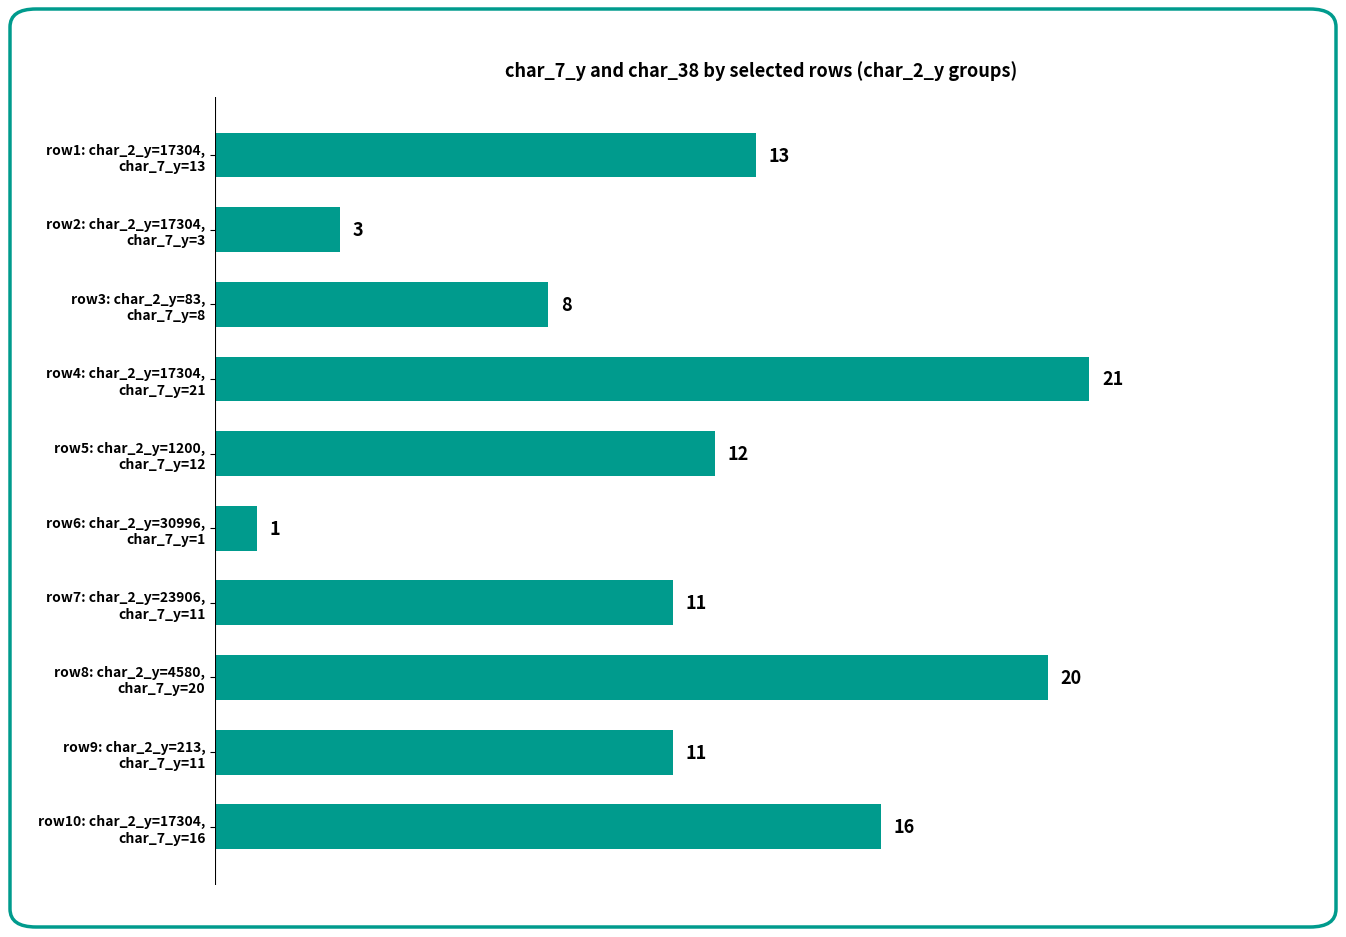

How many values are between 8 and 16?

6